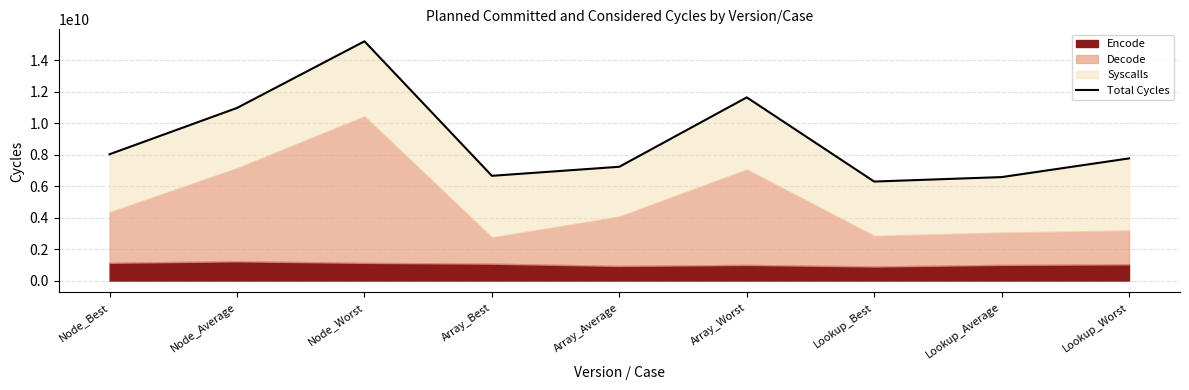

How many data points does each series have?

9